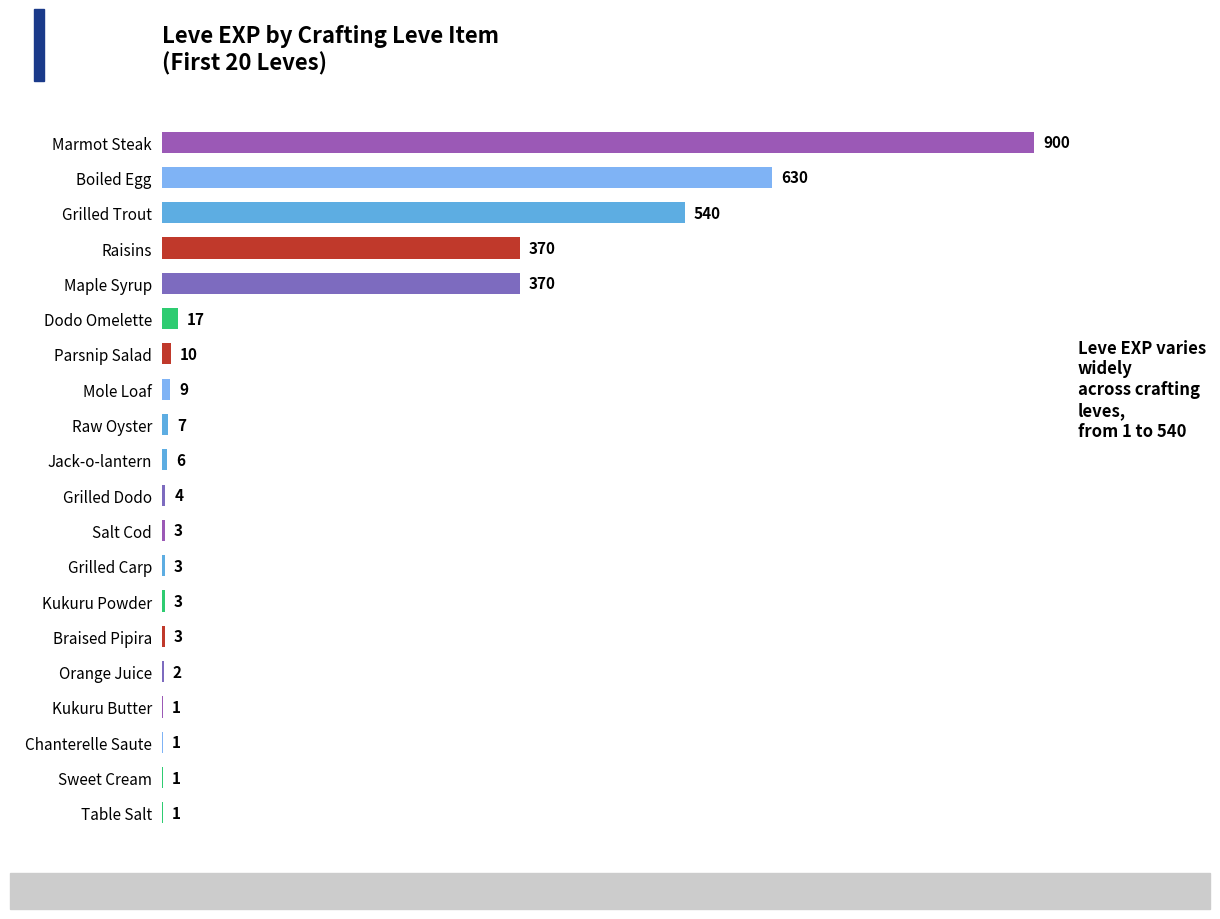

What is the maximum value shown in the chart?

900